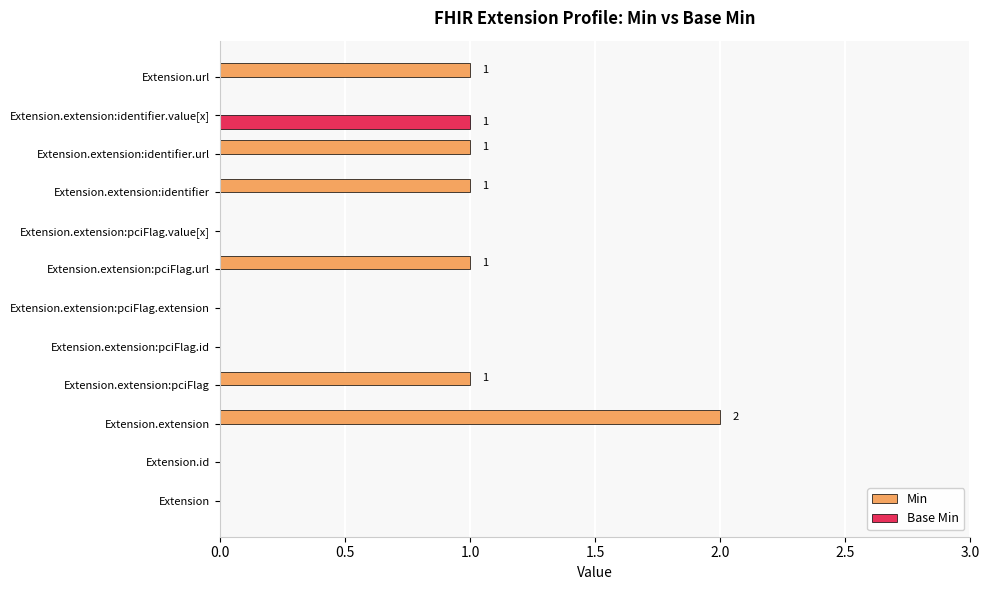

Is the value of Base Min at Extension.extension:pciFlag.value[x] greater than the value of Min at Extension.extension:identifier.url?

No